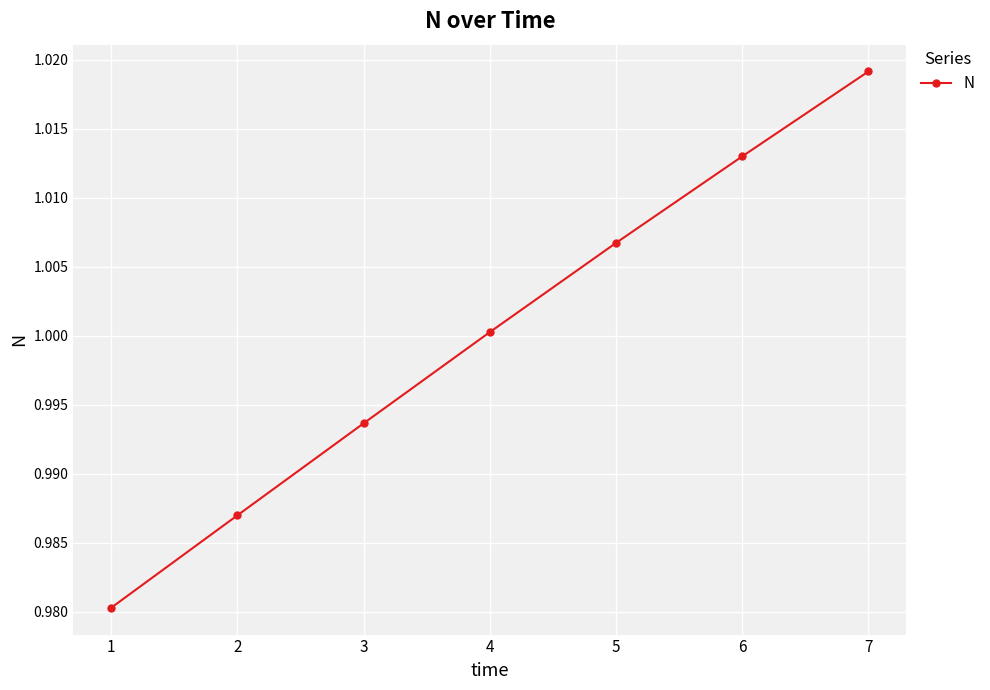

Which label corresponds to the smallest value in the chart?

1